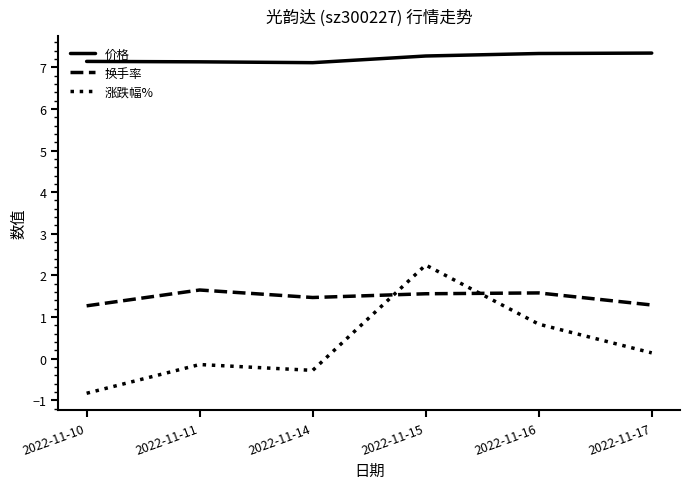

List the labels in order of 涨跌幅% value, largest first.

2022-11-15, 2022-11-16, 2022-11-17, 2022-11-11, 2022-11-14, 2022-11-10